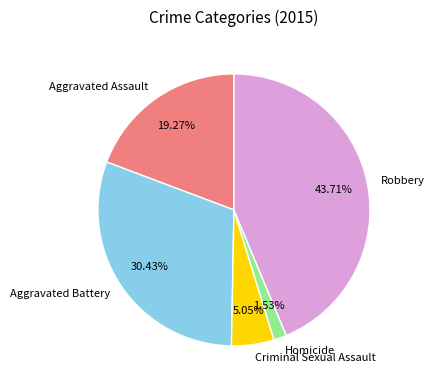

To the nearest percent, what is the difference between the largest and smallest slice percentages?

42%